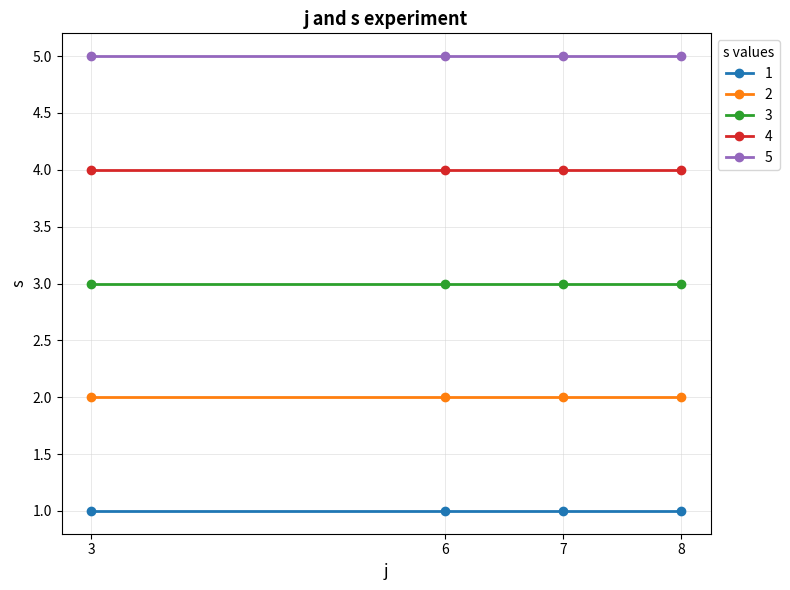

What is the spread (max minus min) of values at 7?

4